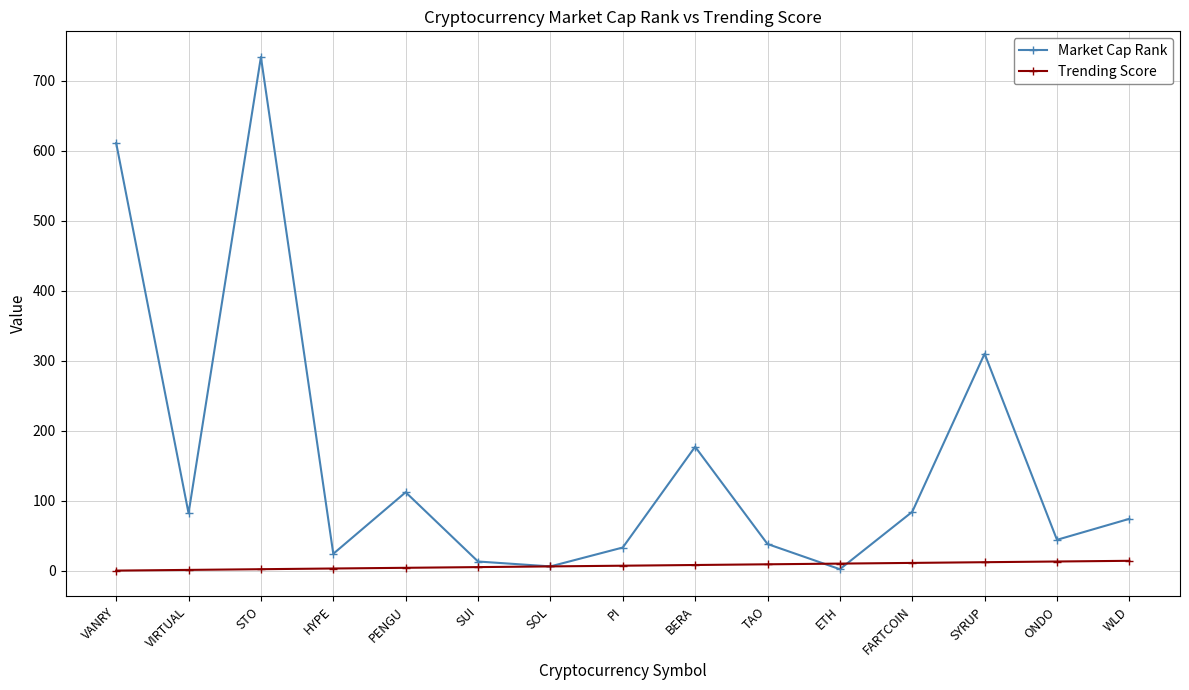

What is the total value across all series at BERA?

185